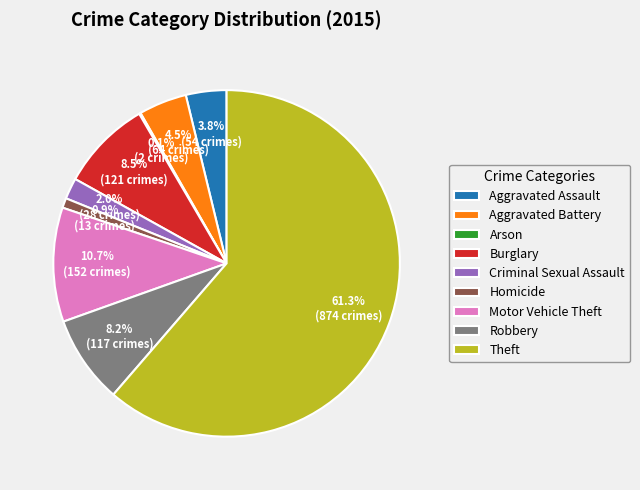

Is the sum of Criminal Sexual Assault and Homicide greater than half?

No